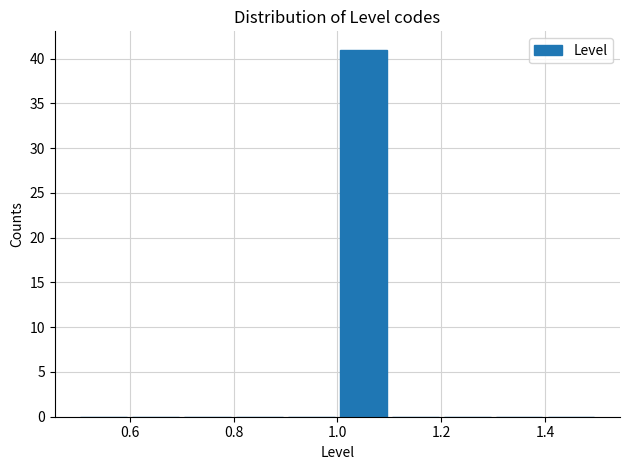

Over which range of the x-axis is the bar tallest?

1.0 to 1.1